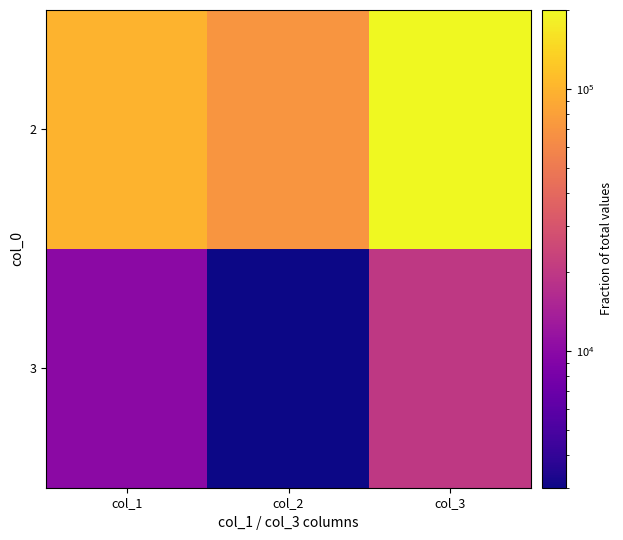

Reading left to right, list all the values displayed in this chart.

3: col_1=10000	col_2=3000	col_3=20000
2: col_1=100000	col_2=70000	col_3=200000